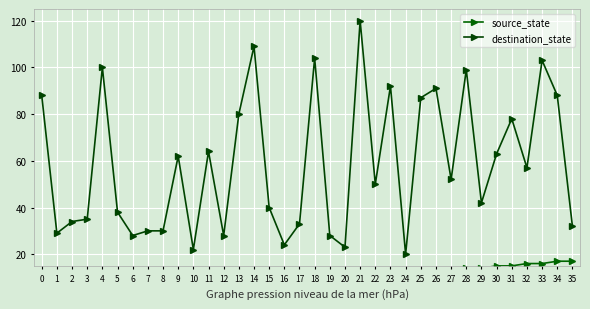

True or false: destination_state has a value of 34 at 2.

True